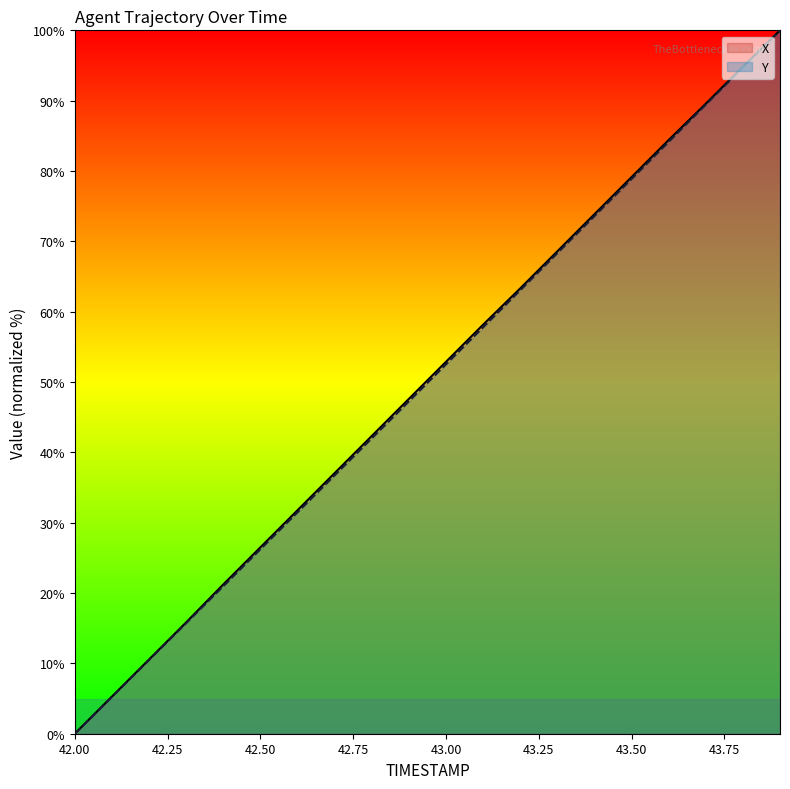

What is the highest value of the X series?

100.0